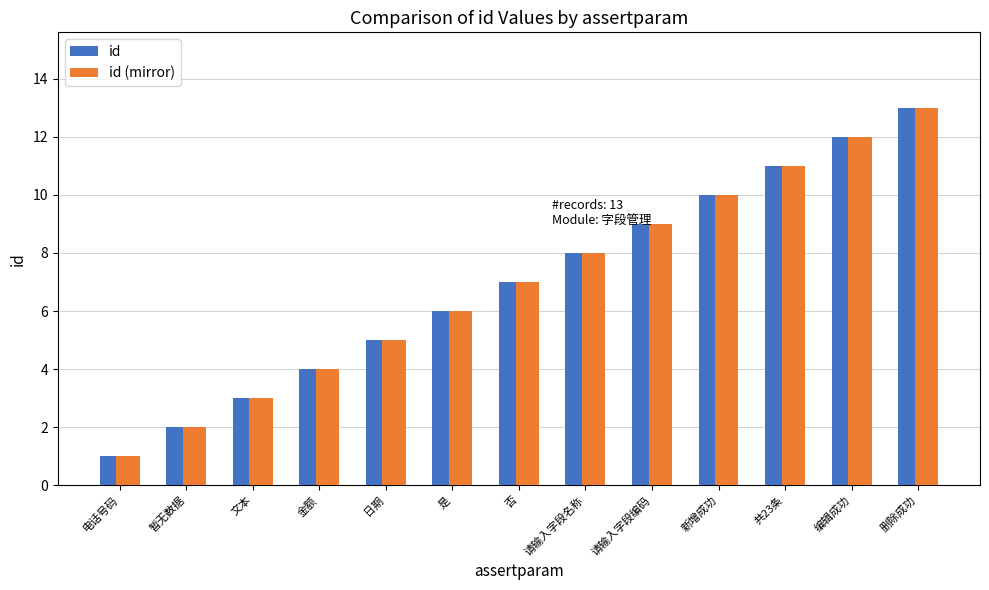

What is the sum of the id (mirror) values at 请输入字段编码 and 删除成功?

22